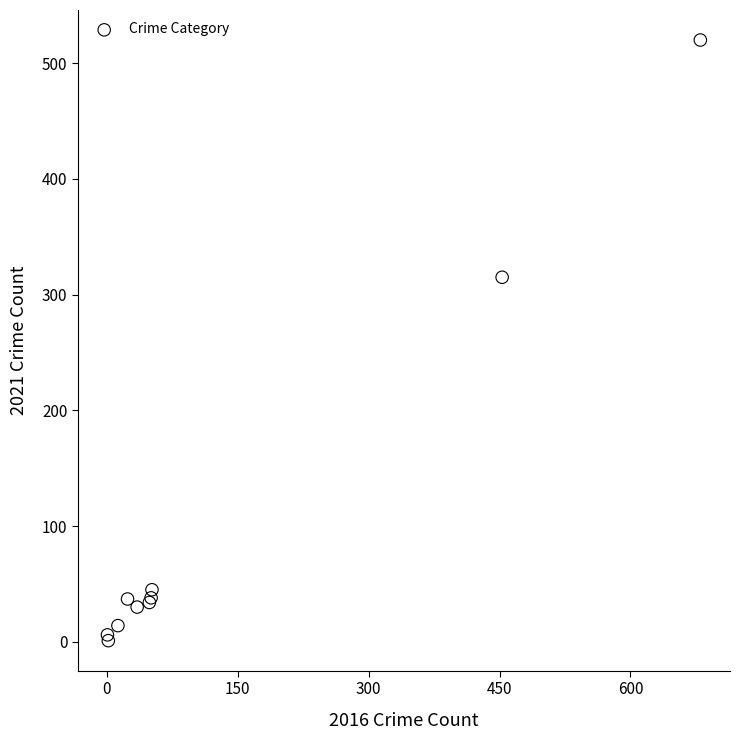

What Y value in the scatter plot is closest to 260?

315